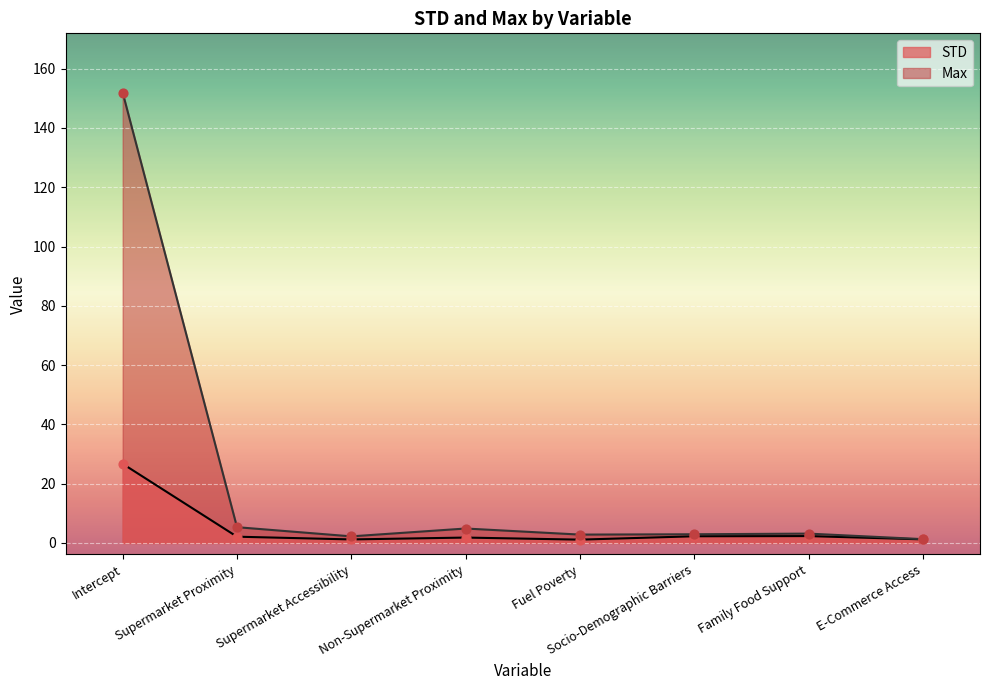

Which series contains the lowest Y value?

STD